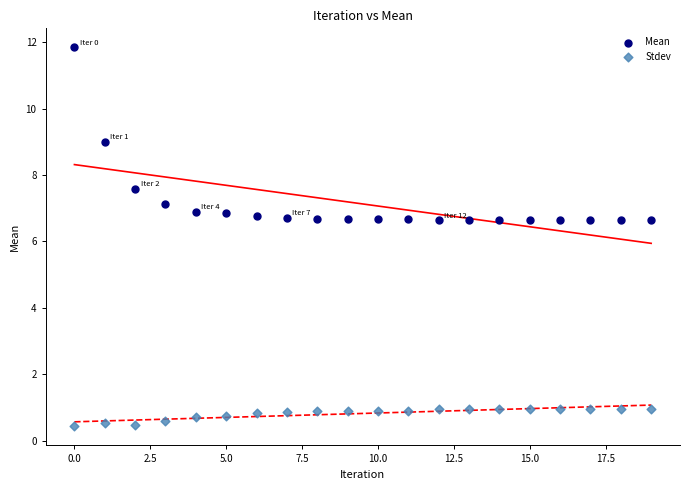

Which series reaches the minimum Y coordinate?

Stdev